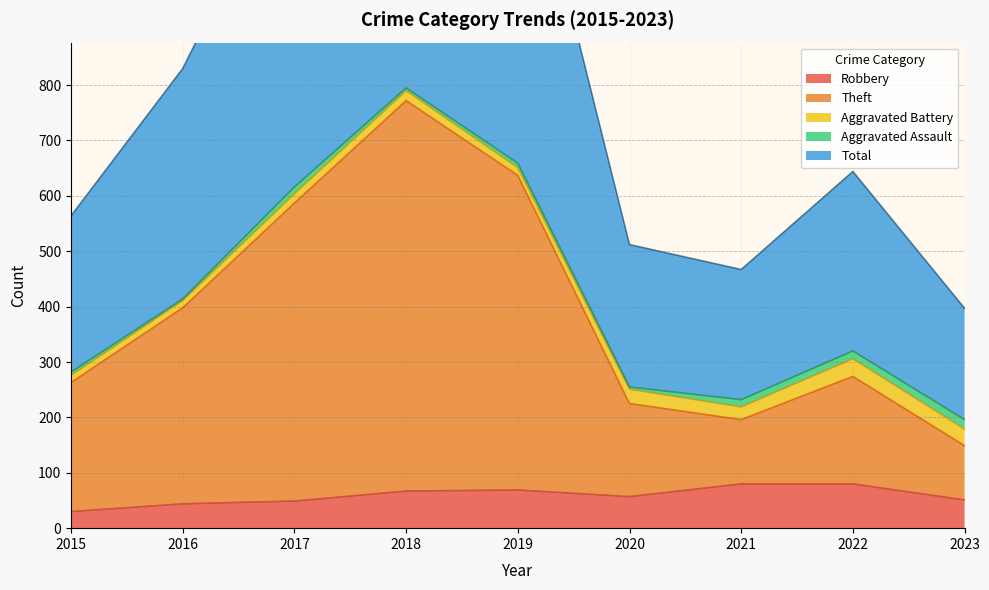

True or false: Robbery has a value of 49 at 2017.

True